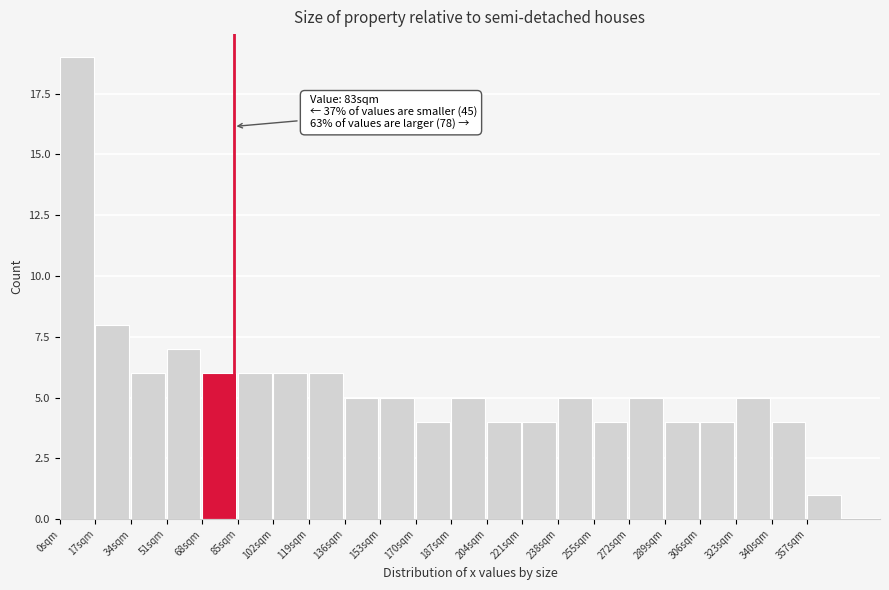

Over which range of the x-axis is the bar tallest?

0 to 17